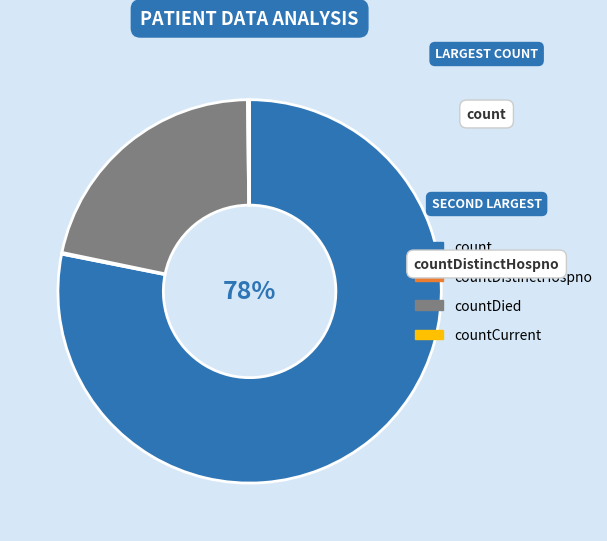

Which slice is the largest?

count